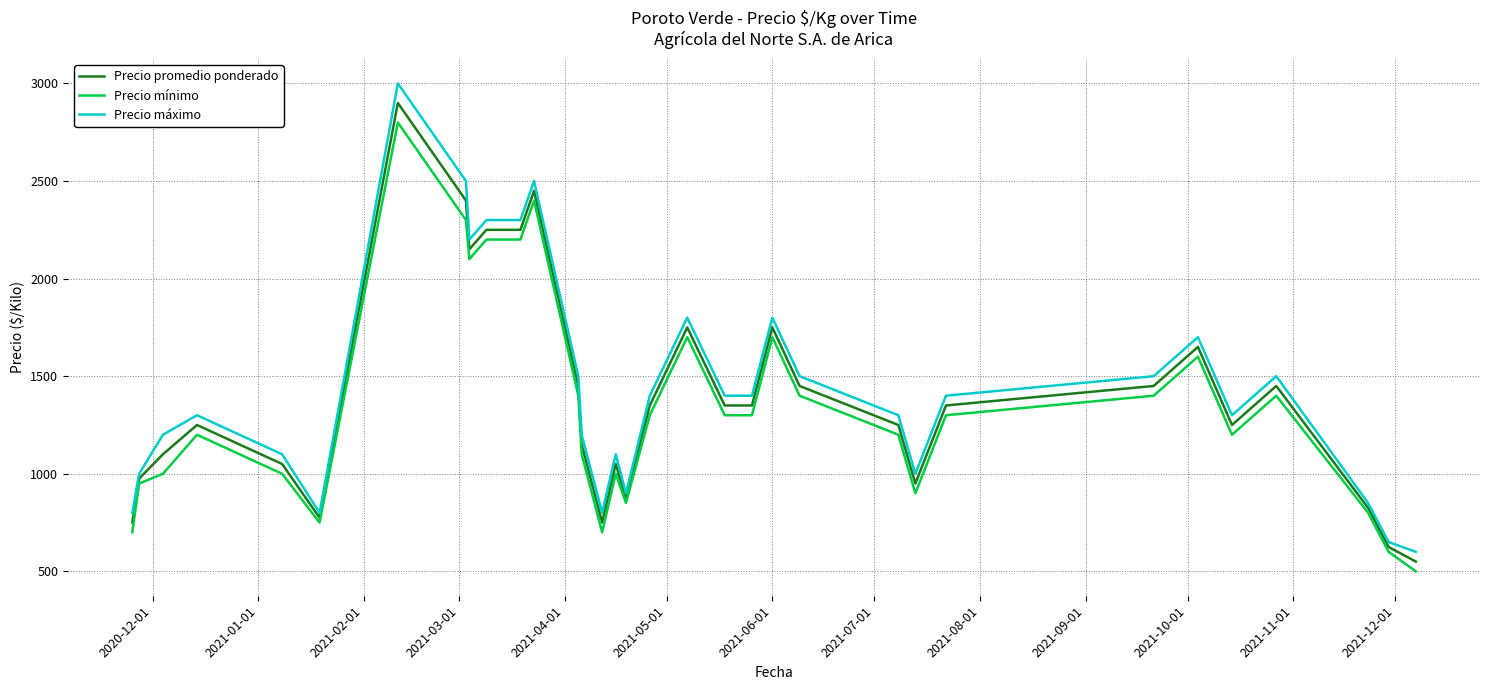

What is the highest value of the Precio mínimo series?

2800